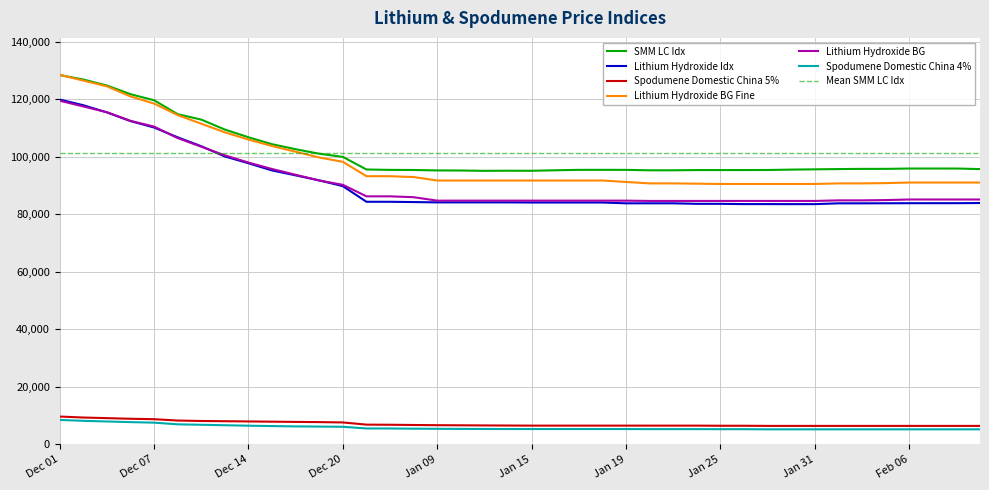

True or false: Spodumene Domestic China 4% has more than 1 points higher than both neighbors.

False